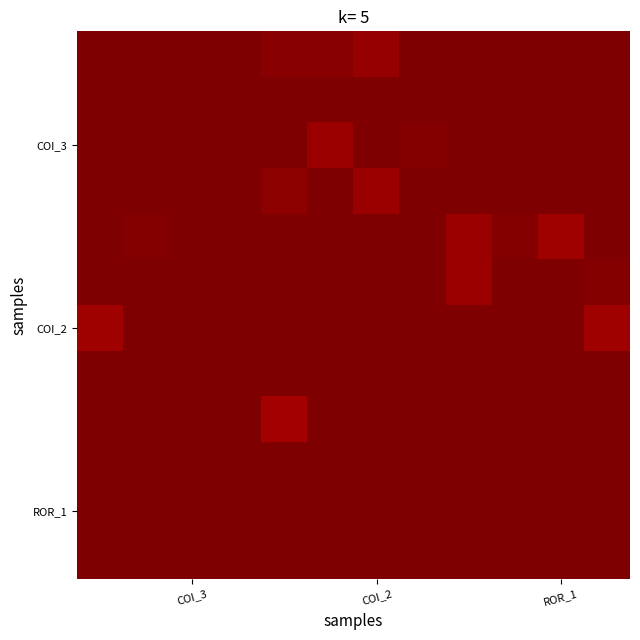

Count the number of categories in the chart.

12